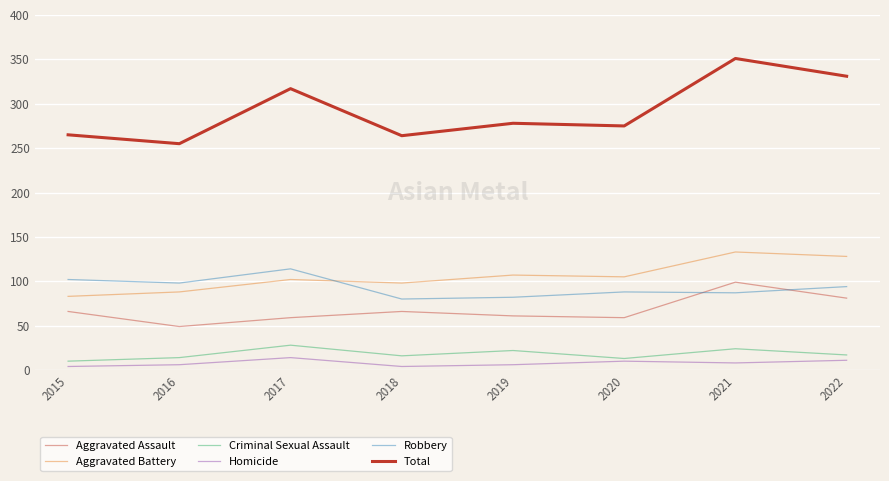

Reading left to right, list all the values displayed in this chart.

Aggravated Assault: 66	49	59	66	61	59	99	81
Aggravated Battery: 83	88	102	98	107	105	133	128
Criminal Sexual Assault: 10	14	28	16	22	13	24	17
Homicide: 4	6	14	4	6	10	8	11
Robbery: 102	98	114	80	82	88	87	94
Total: 265	255	317	264	278	275	351	331